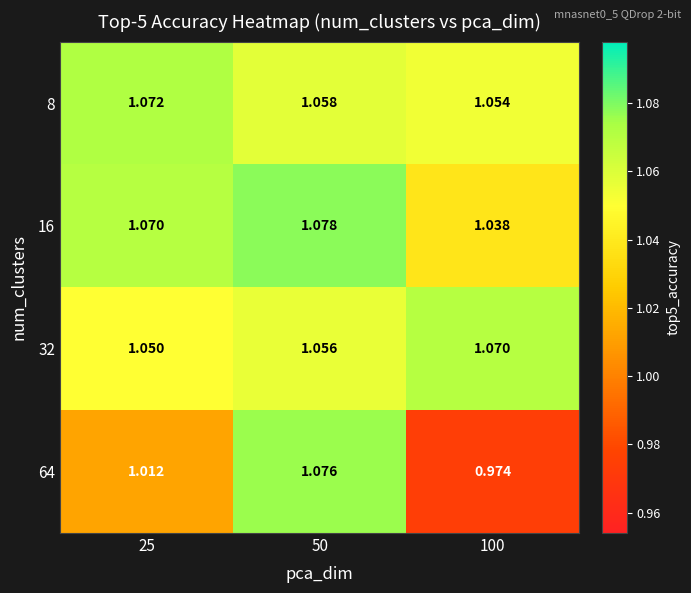

Is the value of 16 at 100 greater than the value of 8 at 100?

No